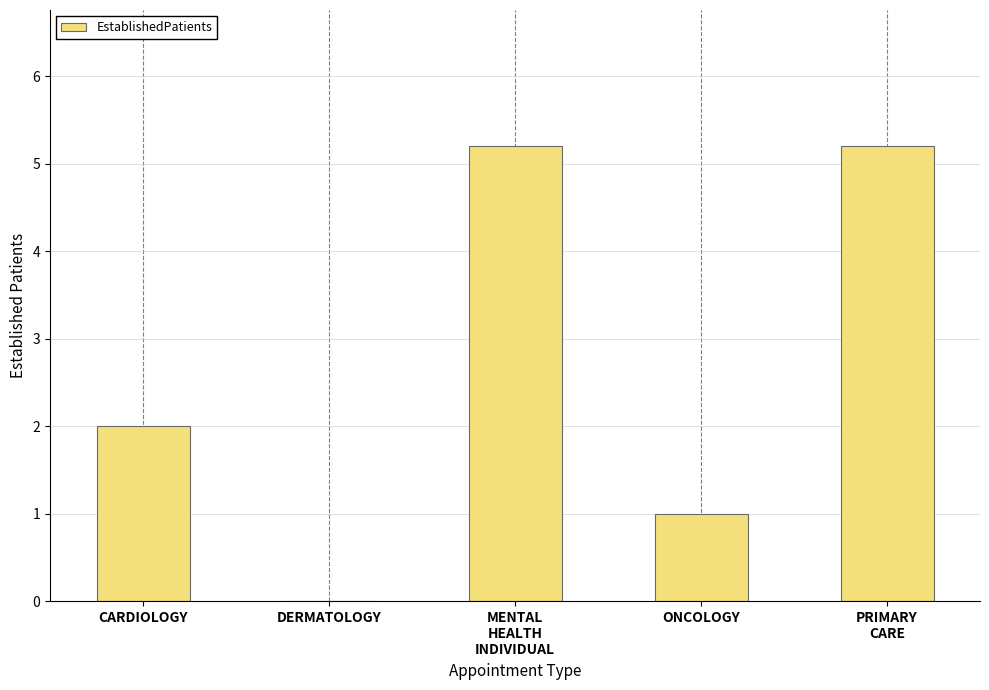

How many values are above zero?

4